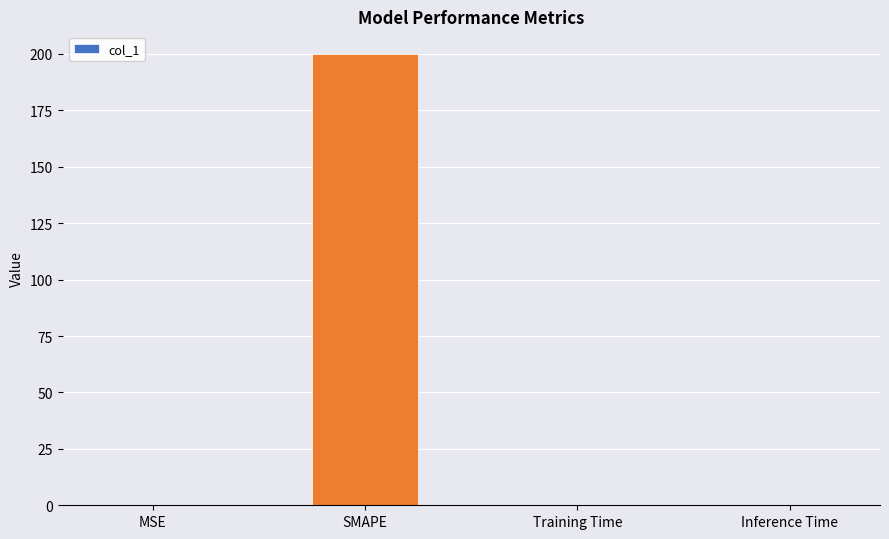

What is the change in value from MSE to SMAPE?

+199.8